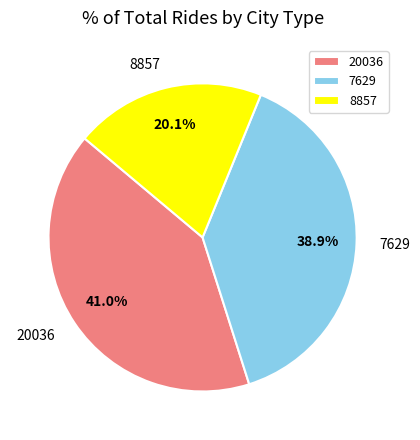

Does any single category account for the majority?

No